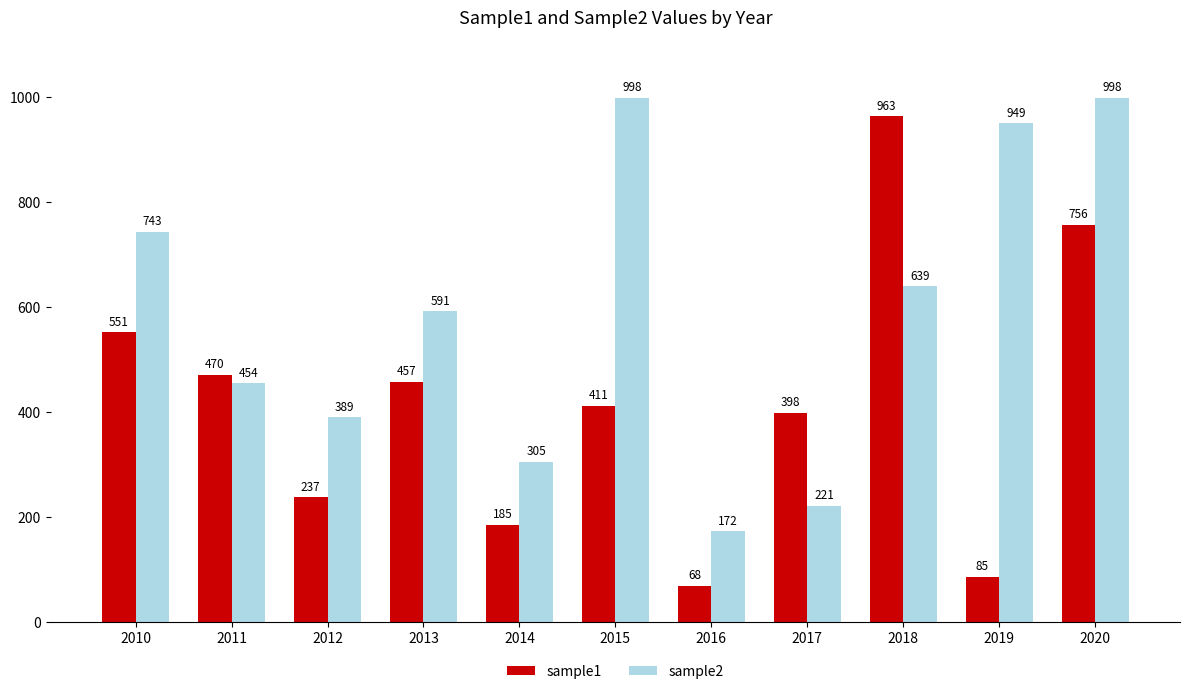

What is the difference between the second highest and minimum values in the sample1 series?

688